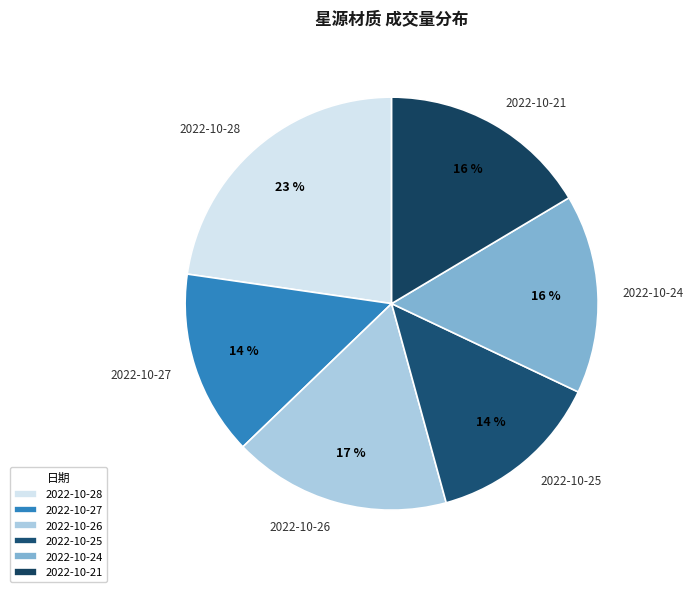

To the nearest percent, what is the difference between the 2022-10-24 and 2022-10-26 slice percentages?

1%